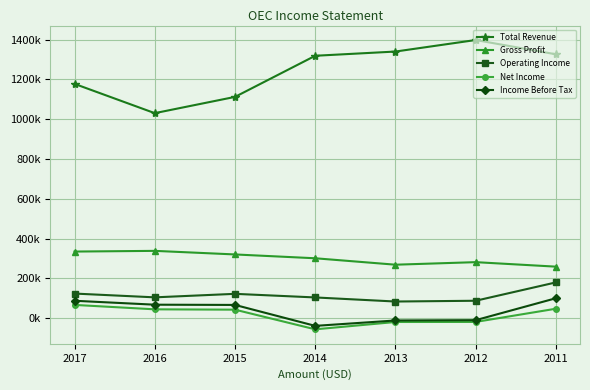

Reading right to left, list all the values displayed in this chart.

Total Revenue: 1325700	1397500	1339600	1318400	1111800	1030100	1177200
Gross Profit: 259000	281600	268800	301100	320300	338300	334800
Operating Income: 179900	87700	83800	104300	122400	104800	123800
Net Income: 47700	-18700	-19000	-55900	42900	44600	66800
Income Before Tax: 100400	-9800	-11400	-38500	66700	67900	87600